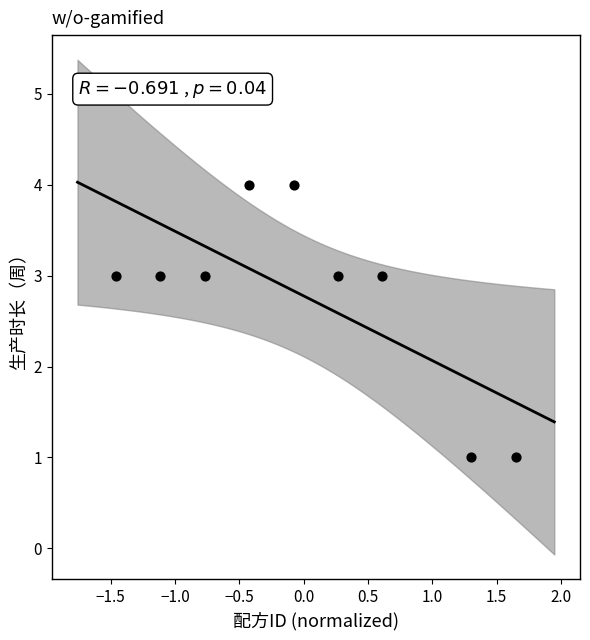

What is the average Y value?

3